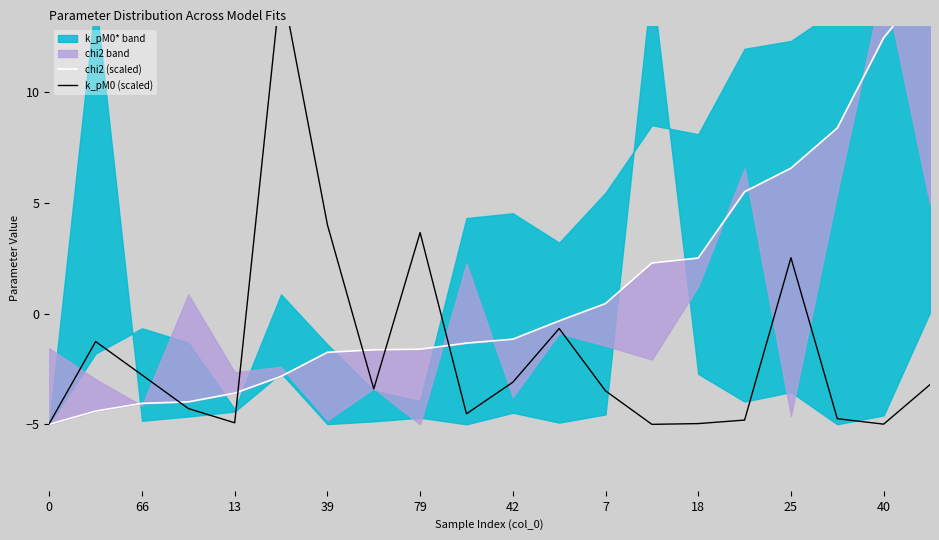

How many times do k_pM0 (scaled) and chi2 (scaled) cross each other?

5